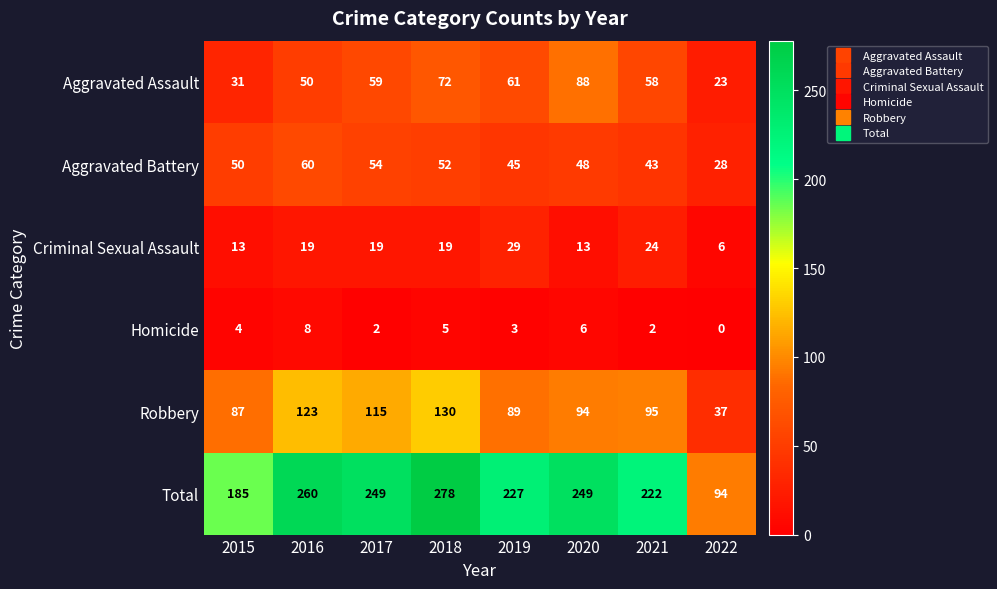

At which category does the chart reach its minimum across all series?

2022